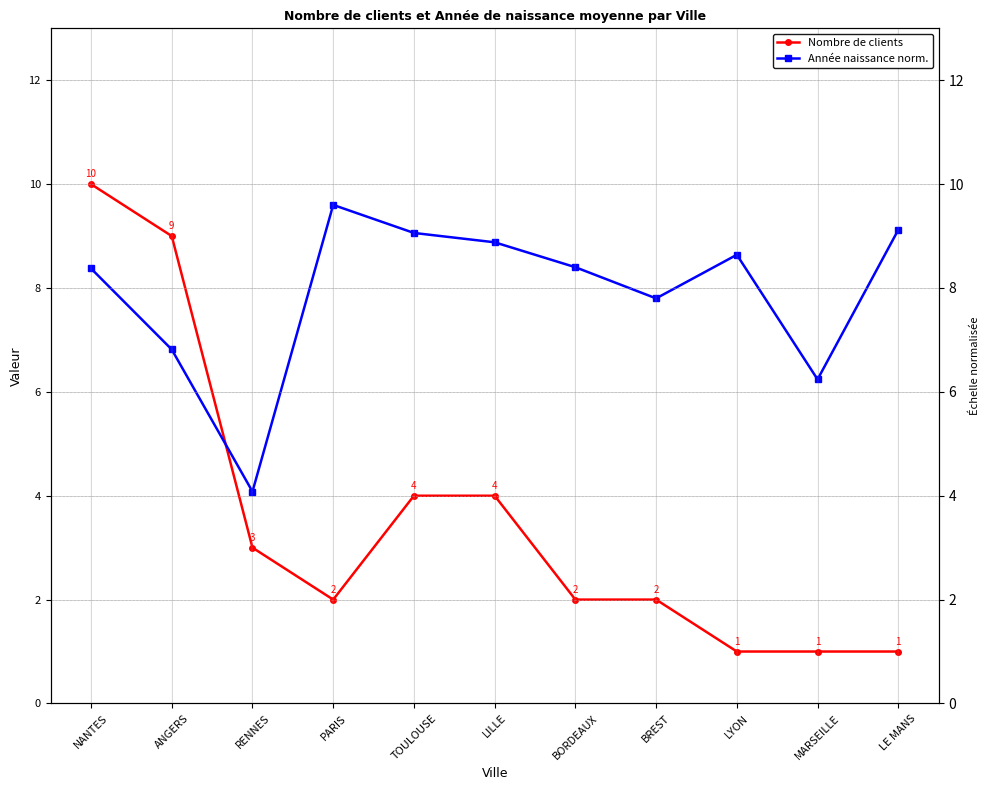

Is this an area chart (filled region under the line)?

No